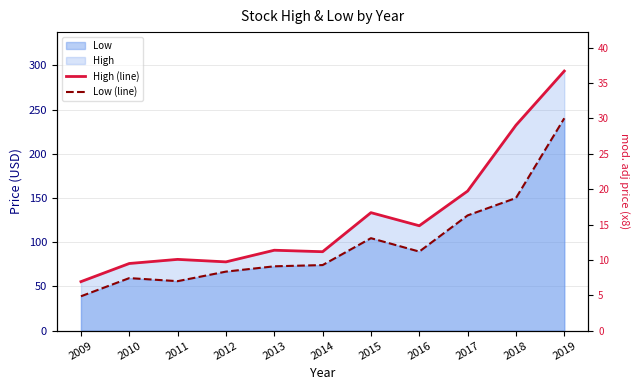

Which category has the highest value in the High (line) series?

2019